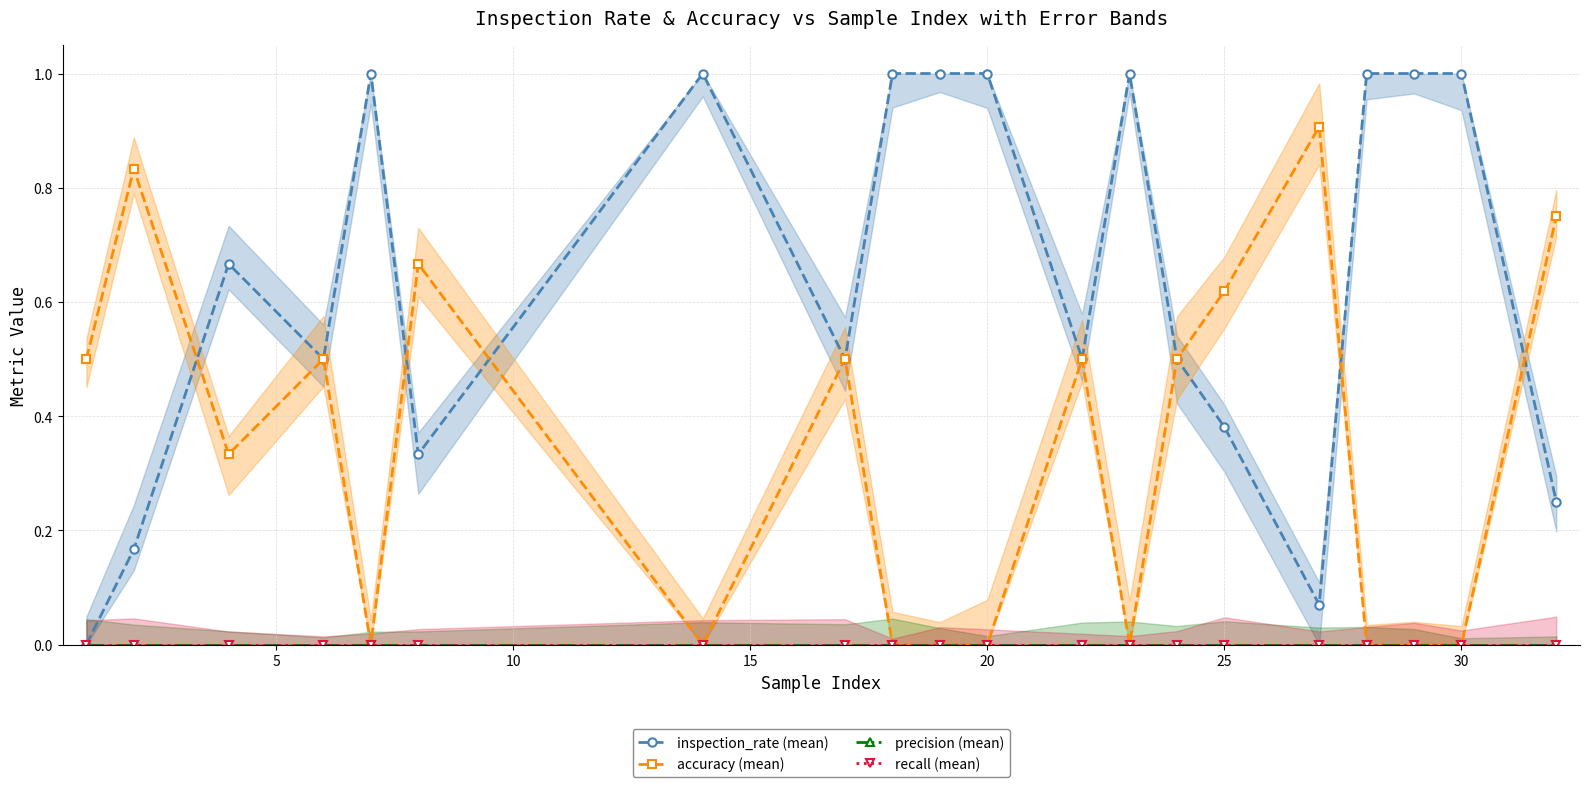

How many series are shown in this chart?

4